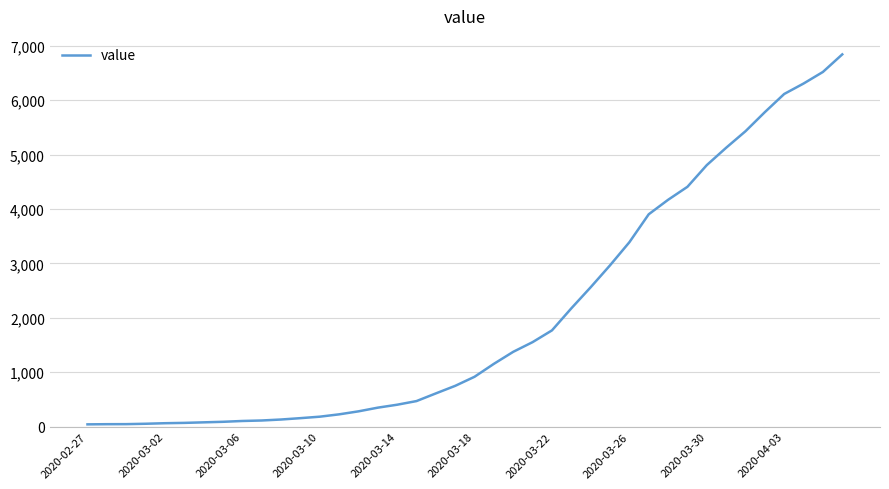

What is the greatest value displayed?

6844